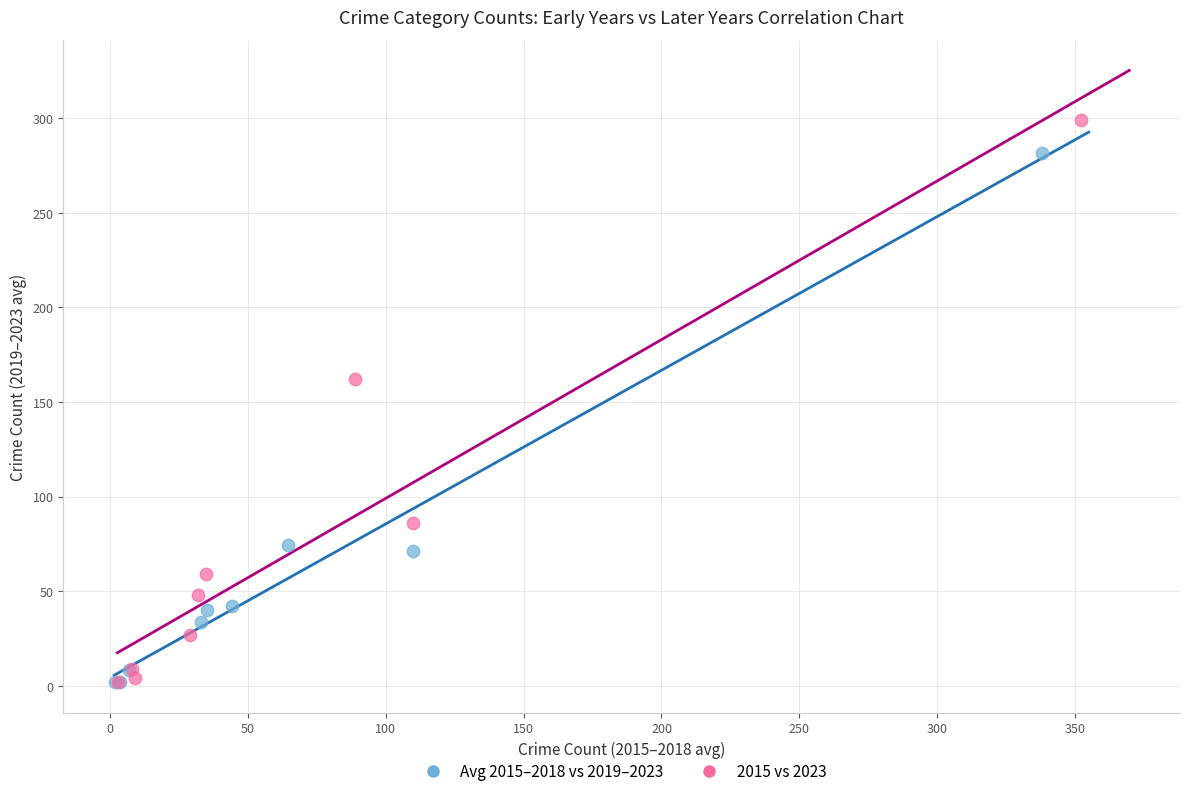

Which series contains the highest Y value?

2015 vs 2023